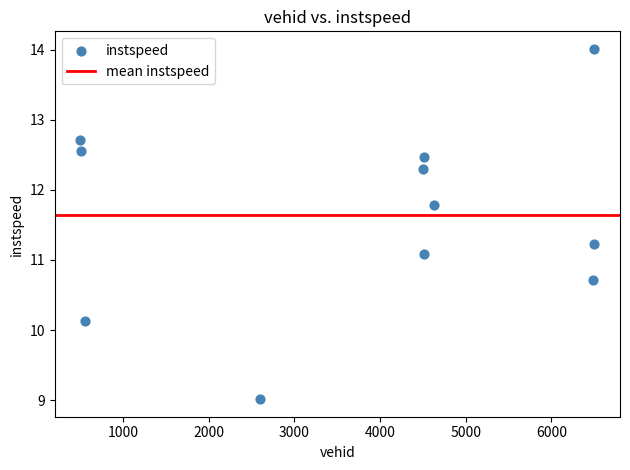

What is the range of Y values (max minus min)?

5.0